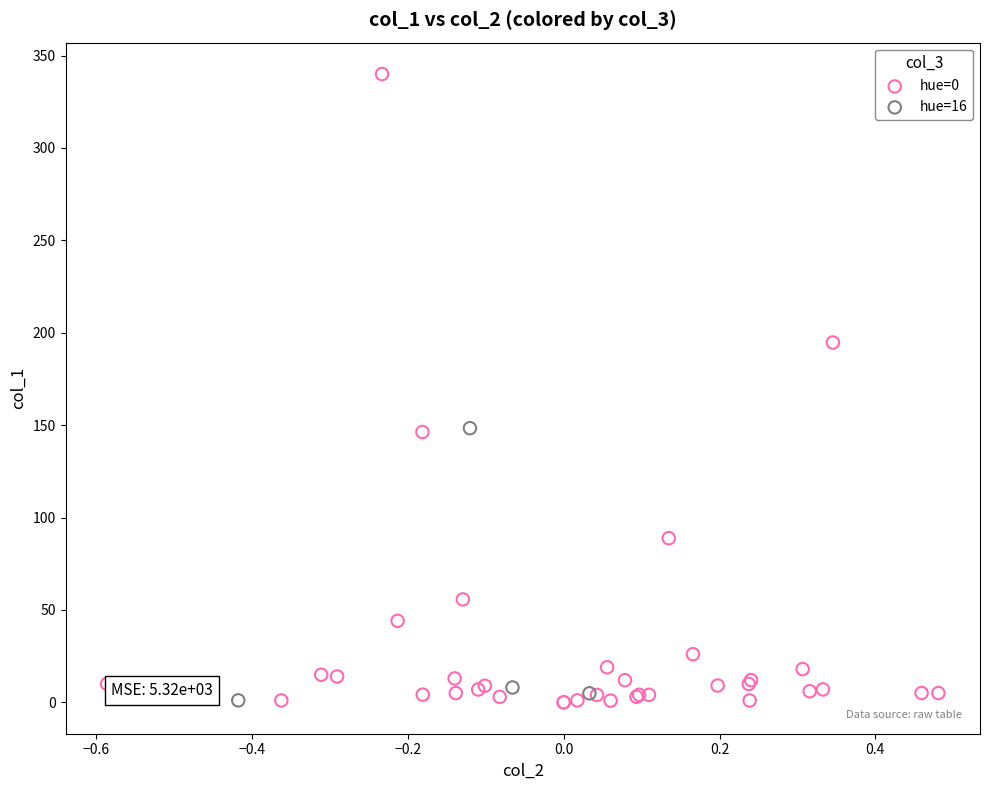

What are all the series names shown in the legend?

hue=0, hue=16